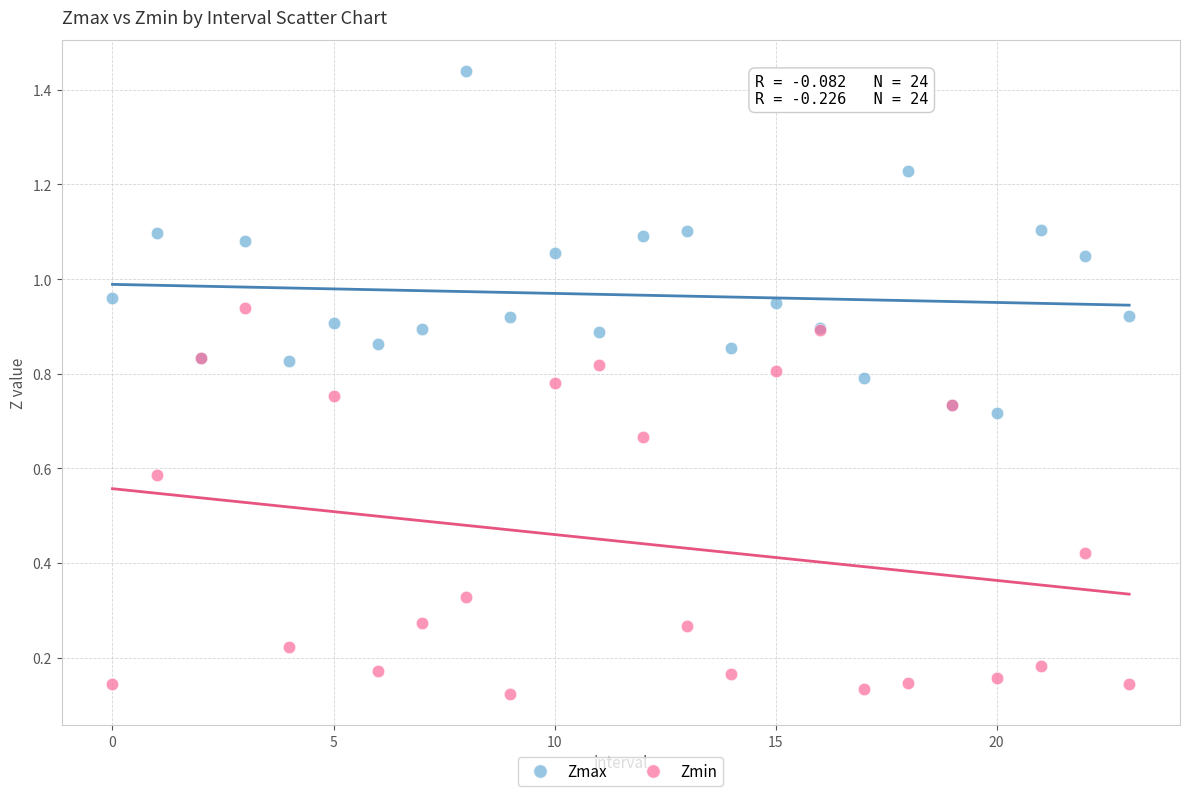

What are all the series names shown in the legend?

Zmax, Zmin